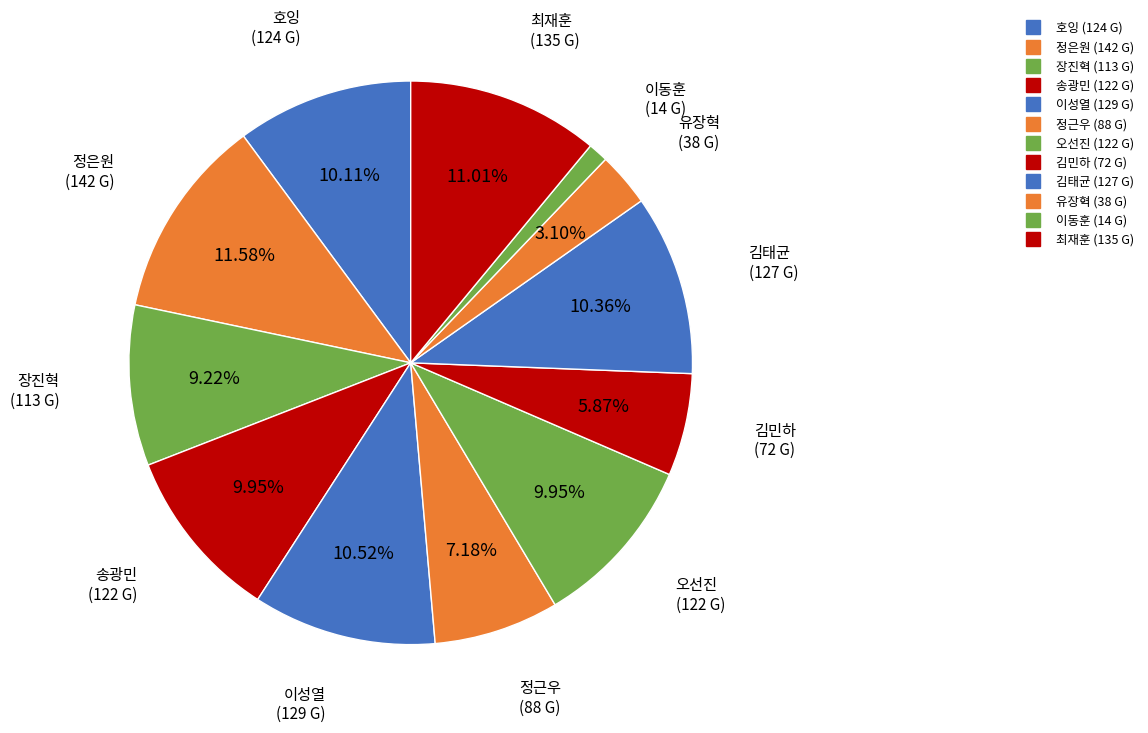

How many slices are in this pie chart?

12